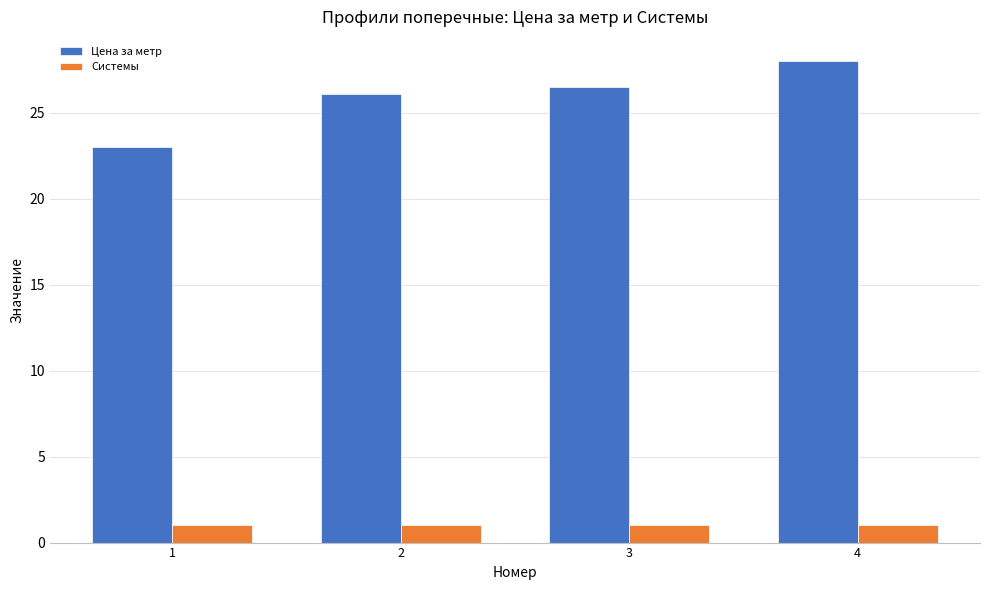

What is the difference between the Цена за метр values at 3 and 1?

3.5